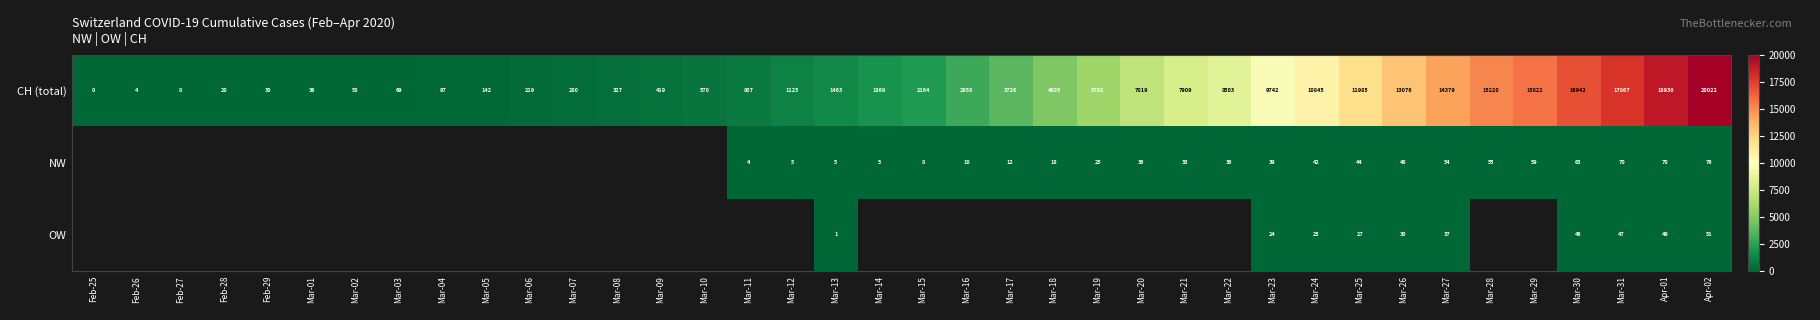

List the labels in order of NW value, largest first.

Feb-25, Feb-26, Feb-27, Feb-28, Feb-29, Mar-01, Mar-02, Mar-03, Mar-04, Mar-05, Mar-06, Mar-07, Mar-08, Mar-09, Mar-10, Apr-02, Mar-31, Apr-01, Mar-30, Mar-29, Mar-28, Mar-27, Mar-26, Mar-25, Mar-24, Mar-23, Mar-20, Mar-22, Mar-21, Mar-19, Mar-18, Mar-17, Mar-16, Mar-15, Mar-12, Mar-13, Mar-14, Mar-11